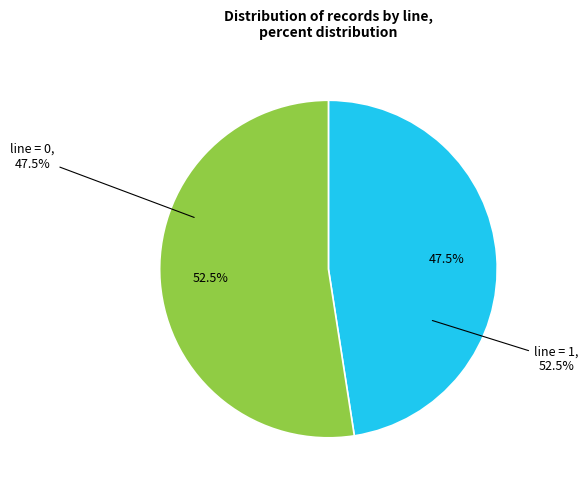

Which slice represents more than half of the pie?

line 1